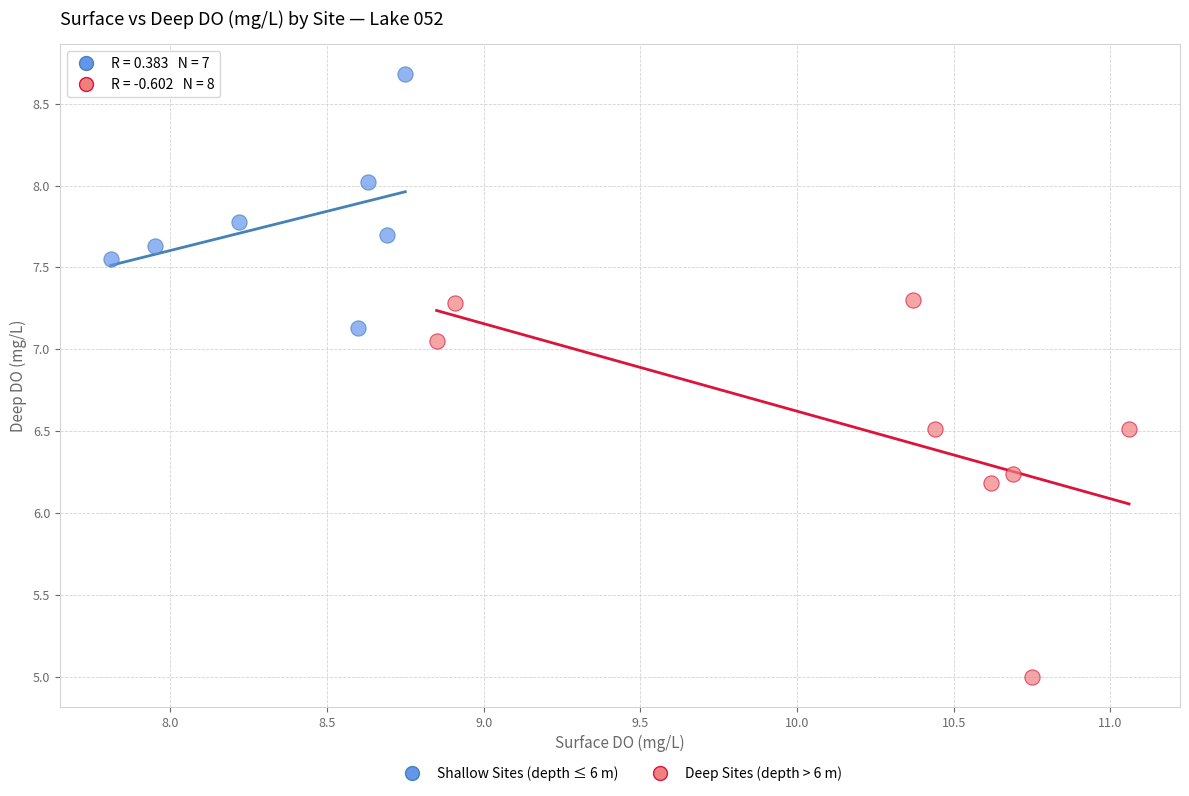

Which series contains the highest Y value?

Shallow Sites (depth ≤ 6 m)